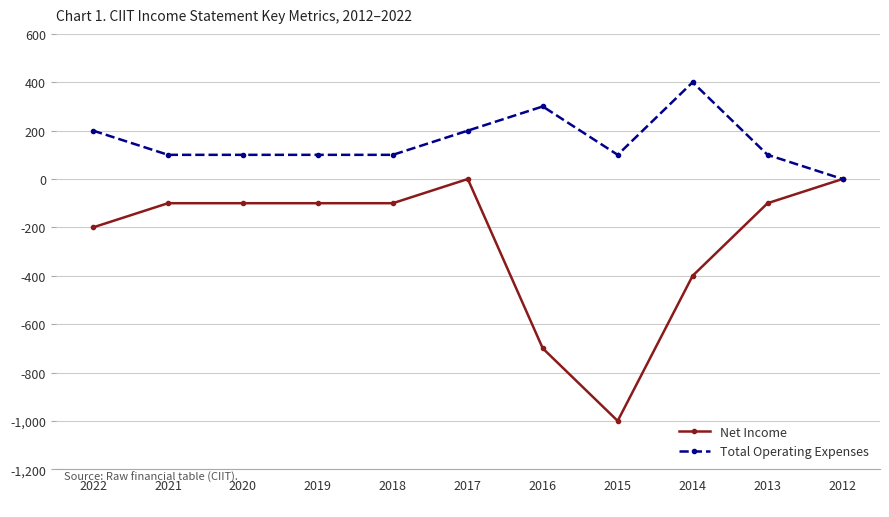

What are all the series names shown in the legend?

Net Income, Total Operating Expenses